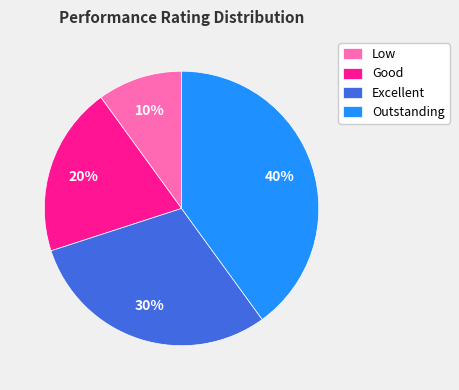

Rank the categories by value from lowest to highest.

Low, Good, Excellent, Outstanding